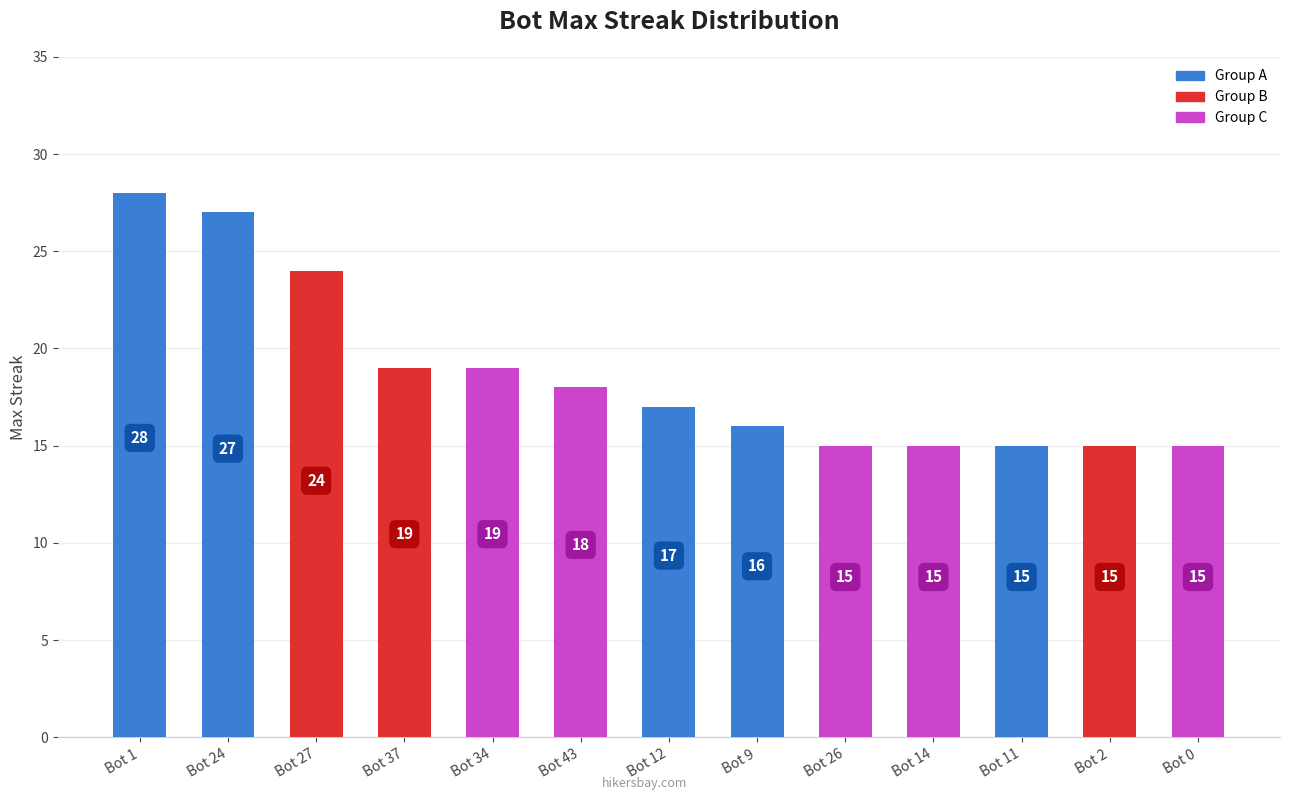

Reading right to left, what are all the values shown in this chart?

15	15	15	15	15	16	17	18	19	19	24	27	28